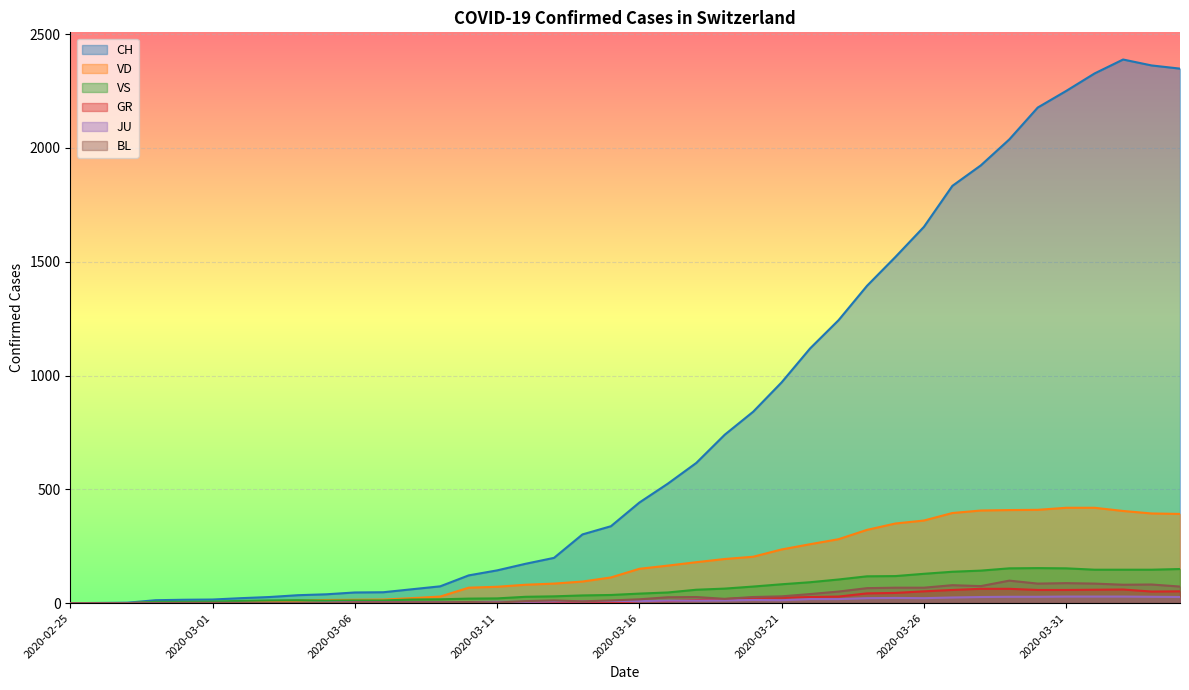

At which category is the sum across all series the highest?

2020-04-02